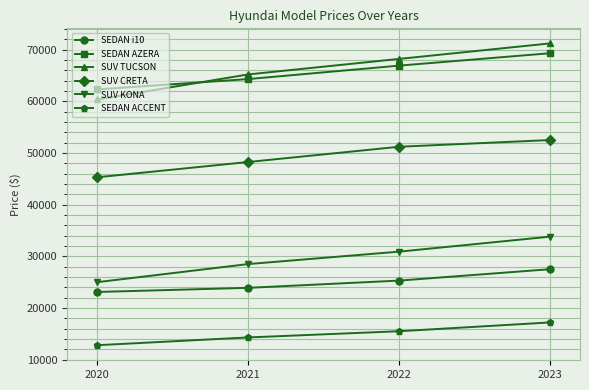

What are all the series names shown in the legend?

SEDAN i10, SEDAN AZERA, SUV TUCSON, SUV CRETA, SUV KONA, SEDAN ACCENT